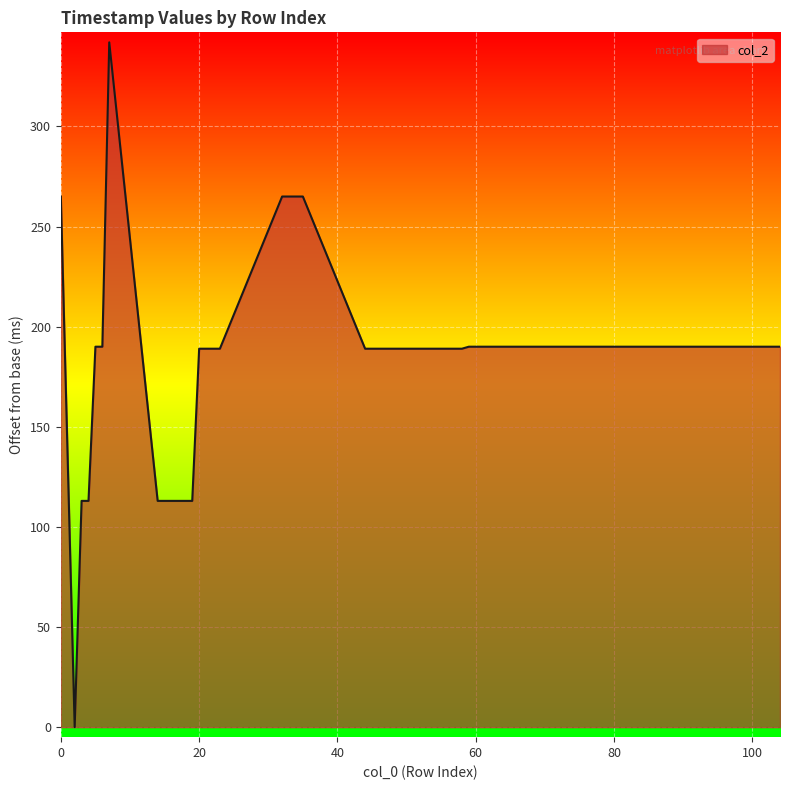

What is the greatest value displayed?

342